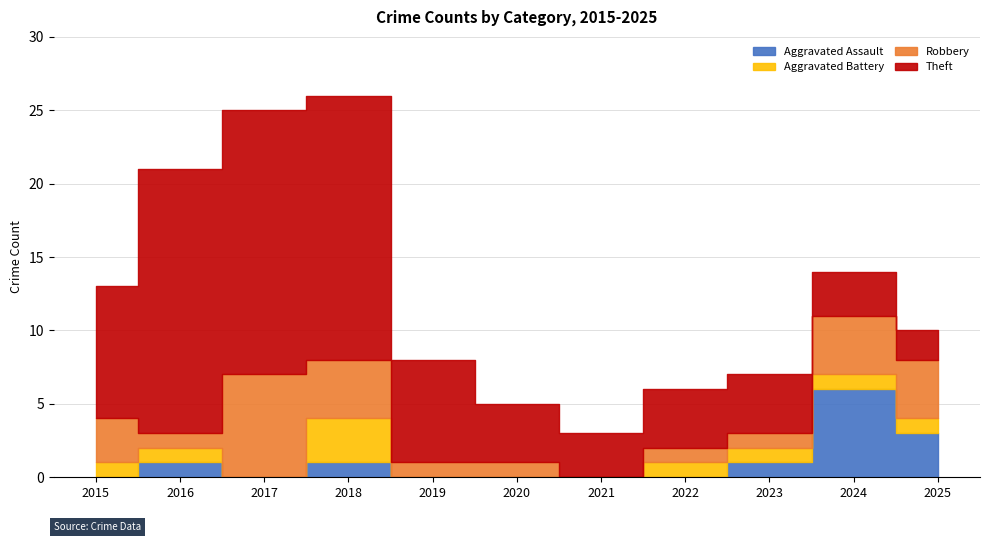

Is it true that Robbery equals 0 at 2020?

False